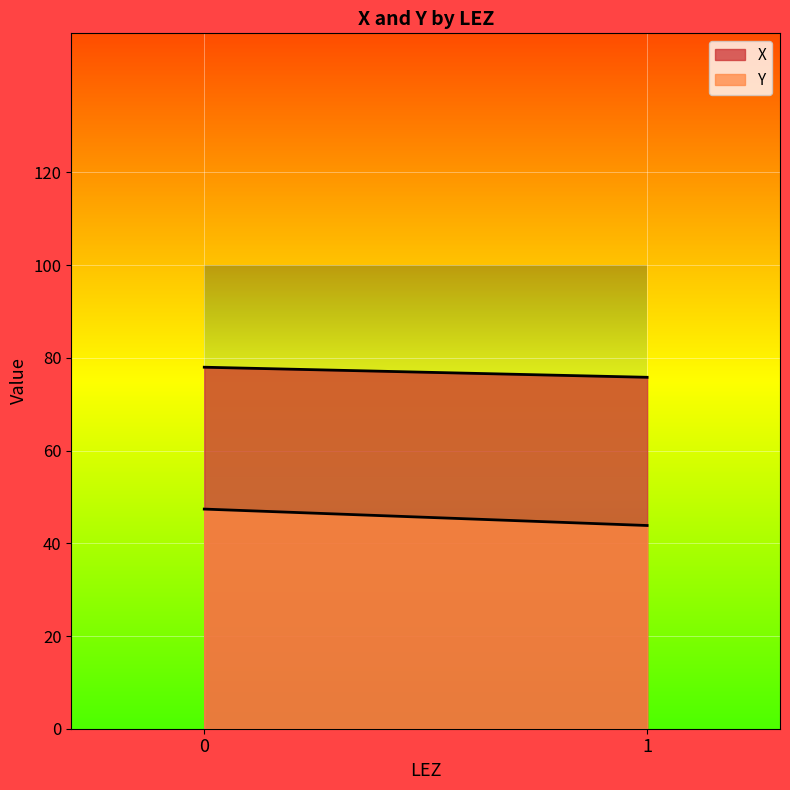

Rank the series by their average value, from lowest to highest.

Y, X